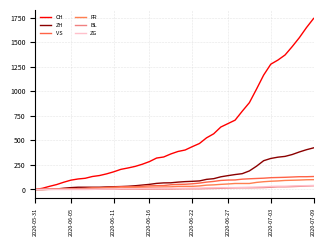

Reading left to right, extract all data points from this chart.

CH: 0	12	32	50	74	95	107	114	132	142	159	180	205	219	235	257	284	320	331	362	387	402	436	468	526	567	636	671	706	797	884	1022	1165	1276	1318	1370	1455	1546	1649	1742
ZH: 0	0	2	5	13	19	23	23	23	23	26	28	30	33	38	45	52	62	67	68	75	80	83	87	103	110	129	141	152	161	189	237	293	316	329	337	356	382	405	424
VS: 0	1	2	2	4	7	7	10	15	16	20	24	28	28	28	32	37	39	40	48	52	53	58	65	75	82	92	96	97	105	109	112	115	120	122	124	127	130	130	132
FR: 0	0	2	3	5	7	7	9	13	13	15	16	16	20	22	22	23	24	26	27	32	32	32	36	44	47	52	56	61	61	61	72	79	84	87	92	94	96	99	100
BL: 0	1	1	2	2	3	3	3	3	3	4	4	4	4	4	4	5	5	5	5	6	7	7	7	9	10	12	14	16	17	17	18	19	23	27	27	29	32	35	38
ZG: 0	0	0	0	0	0	0	0	1	3	5	5	9	9	9	11	12	13	13	13	13	13	14	14	16	17	19	19	19	21	23	25	27	31	33	33	36	38	39	41